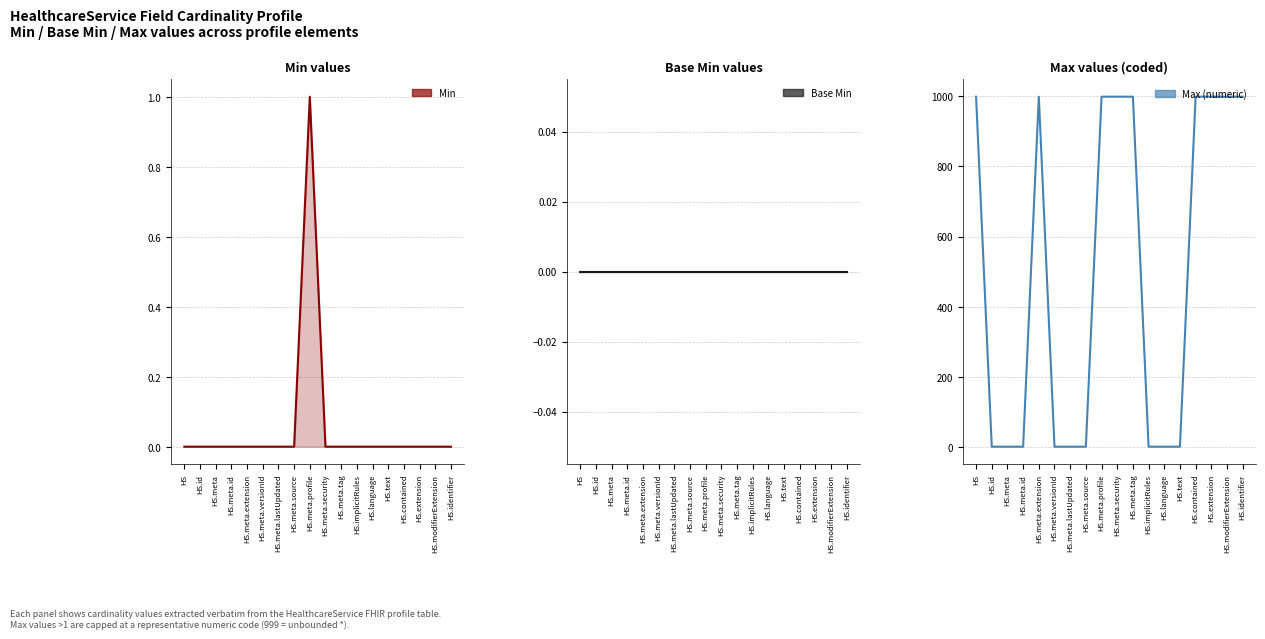

Is the value of Min at HS.extension greater than the value of Base Min at HS.meta?

No